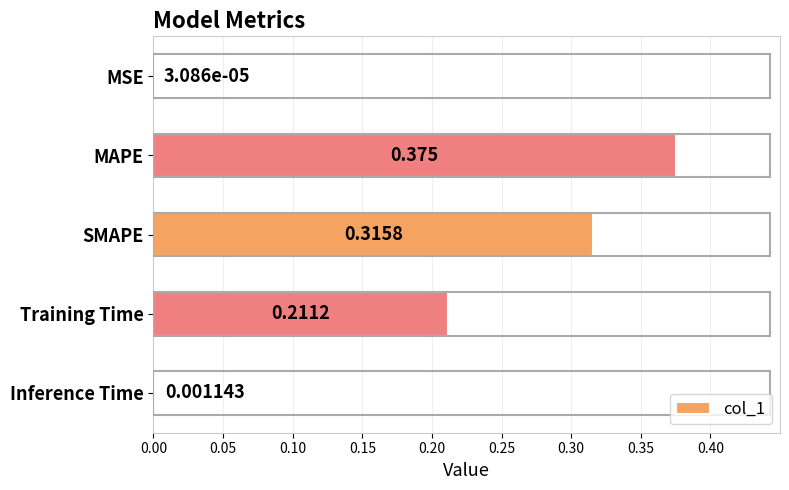

Which has a higher value, SMAPE or MAPE?

MAPE